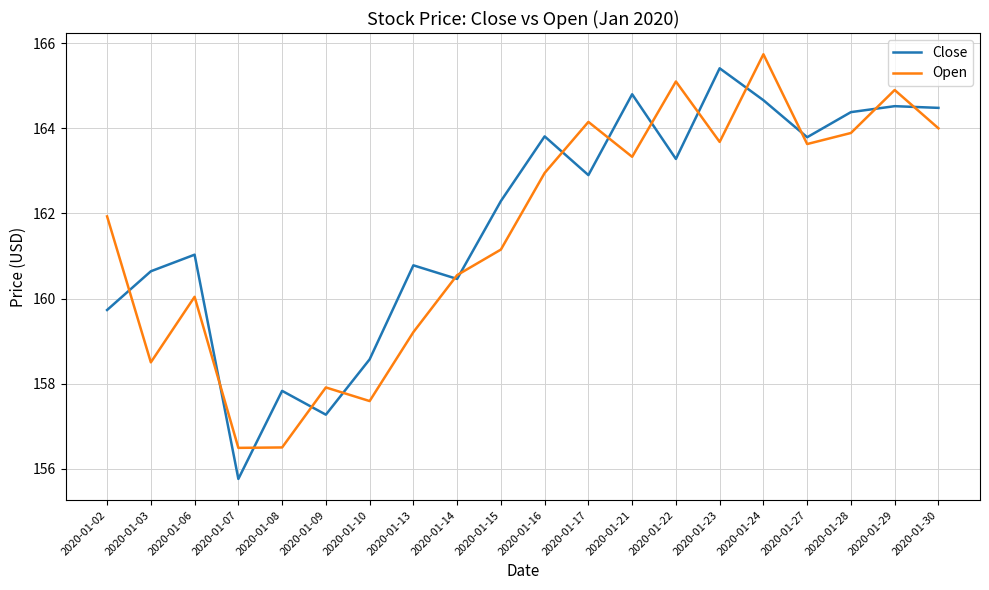

Which series changed the most between 2020-01-08 and 2020-01-09?

Open